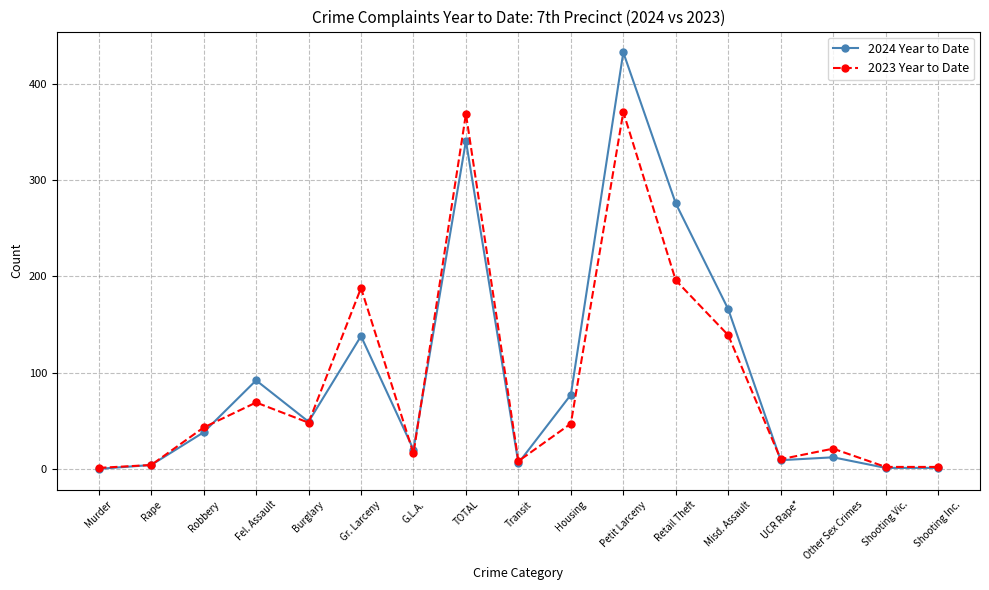

What is the total value across all series at UCR Rape*?

19